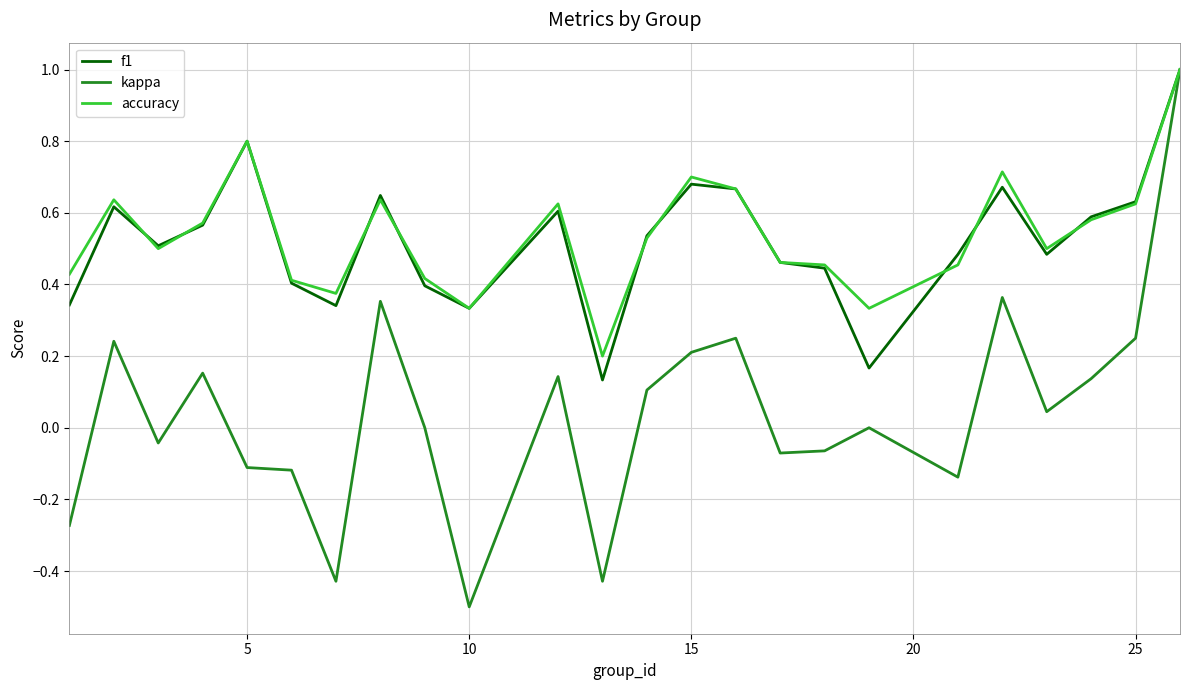

What is the maximum value for f1?

1.0